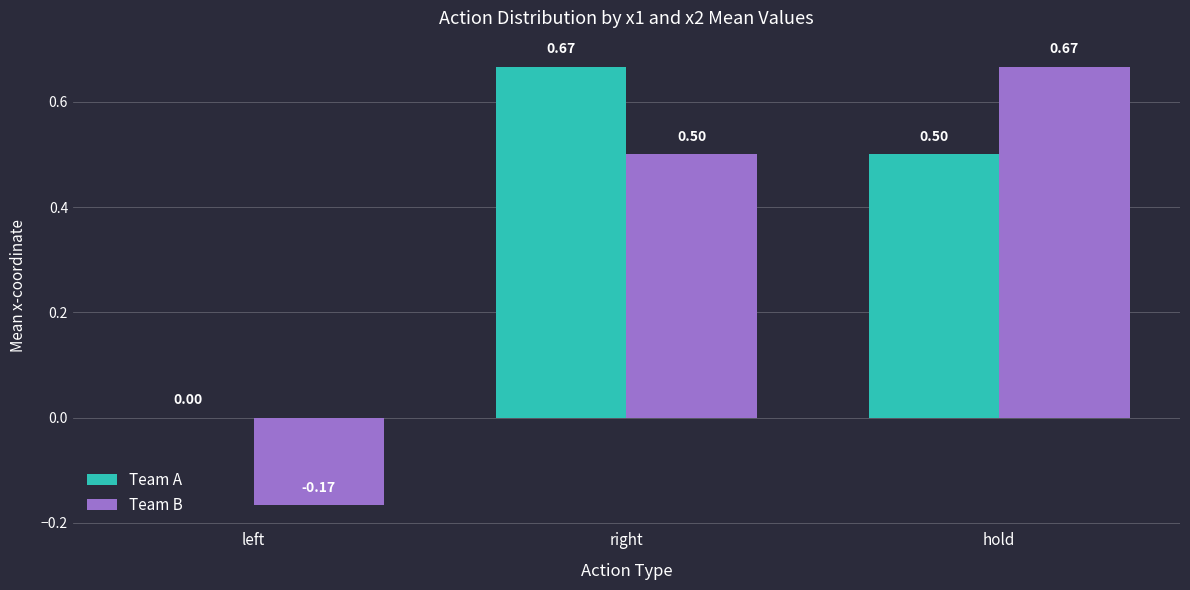

Which category has the highest value in the Team B series?

hold